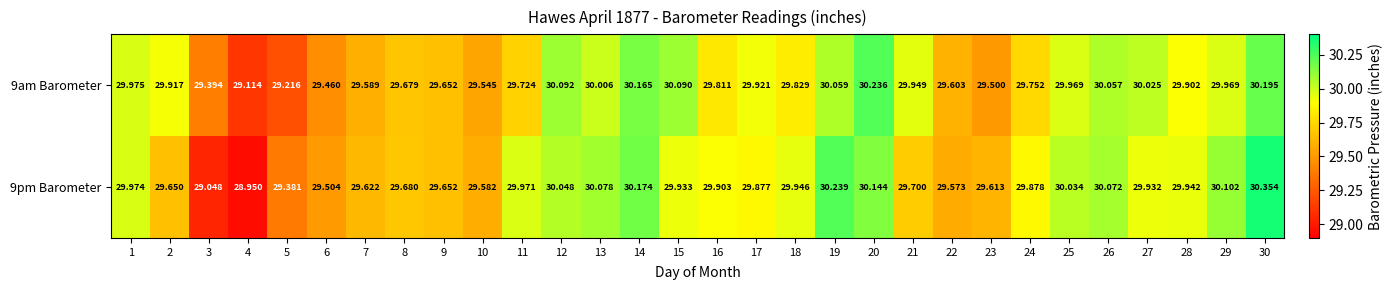

Is the value of 9am Barometer at 7 greater than the value of 9pm Barometer at 12?

No